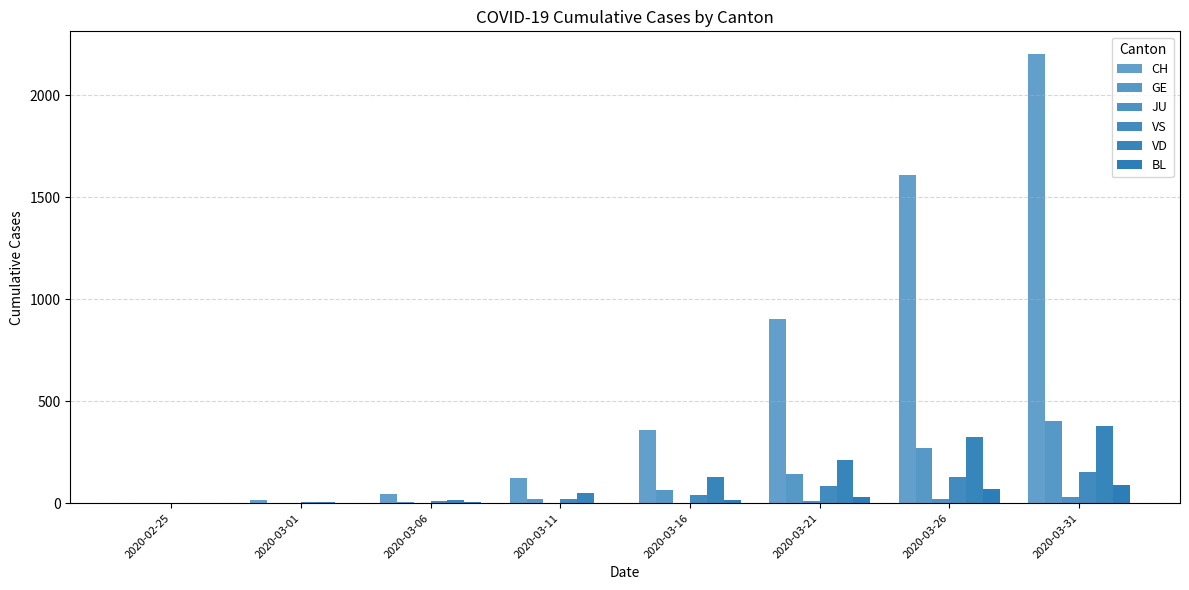

What is the maximum value for BL?

88